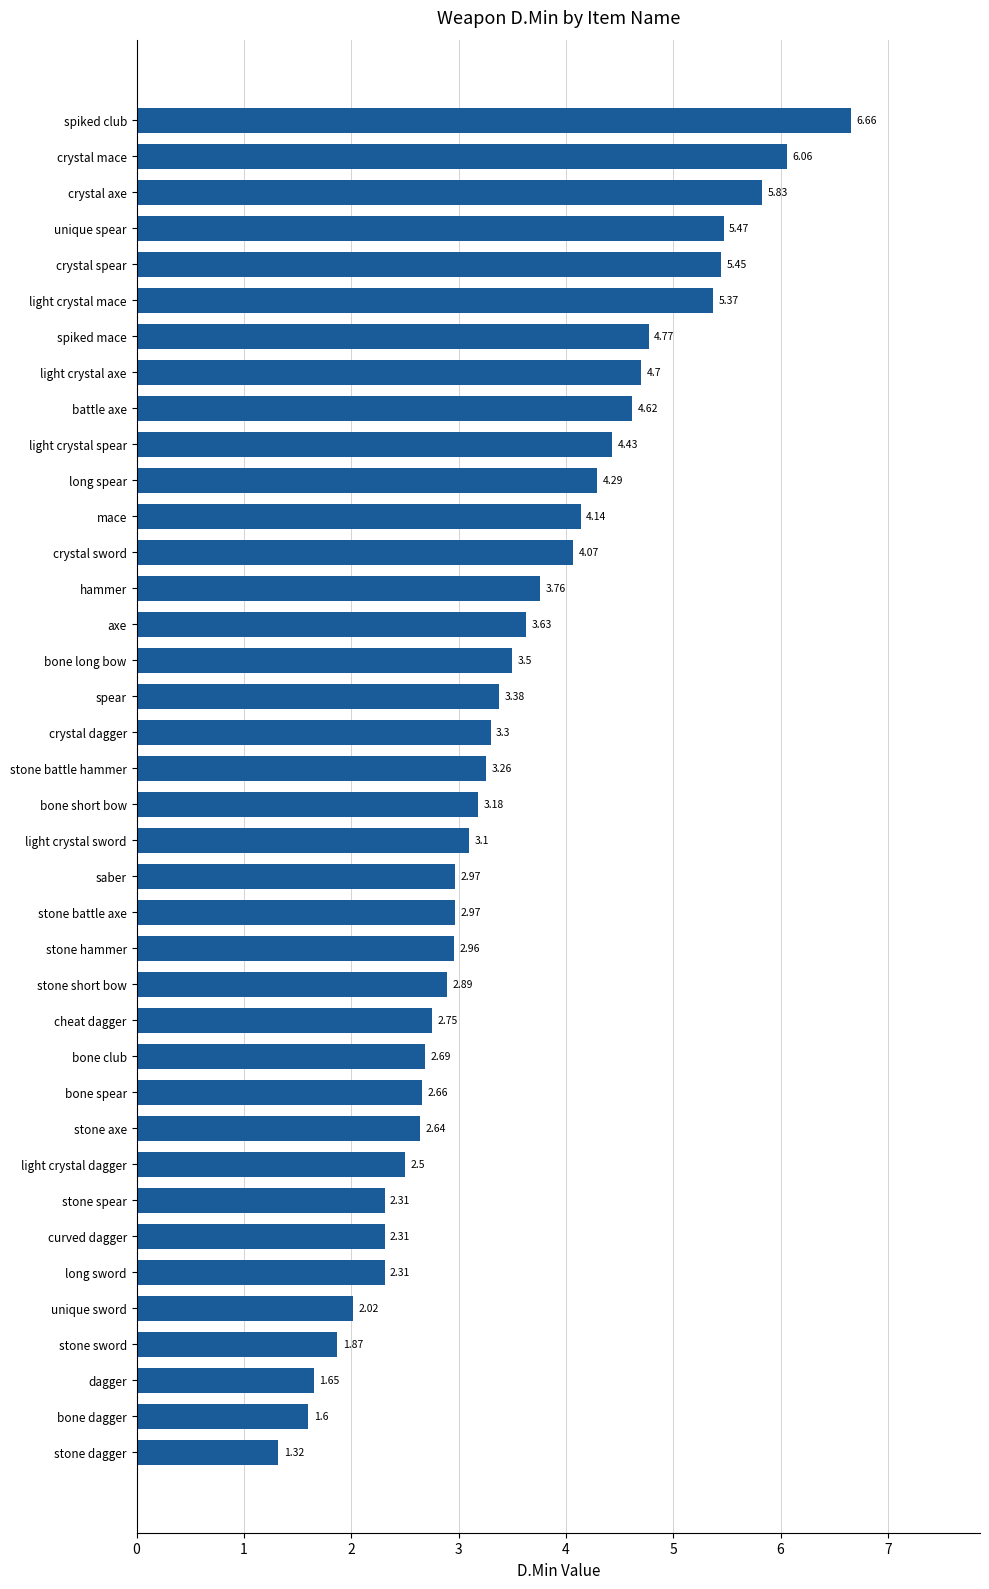

Approximately how many times larger is the value at bone dagger compared to stone sword?

0.9